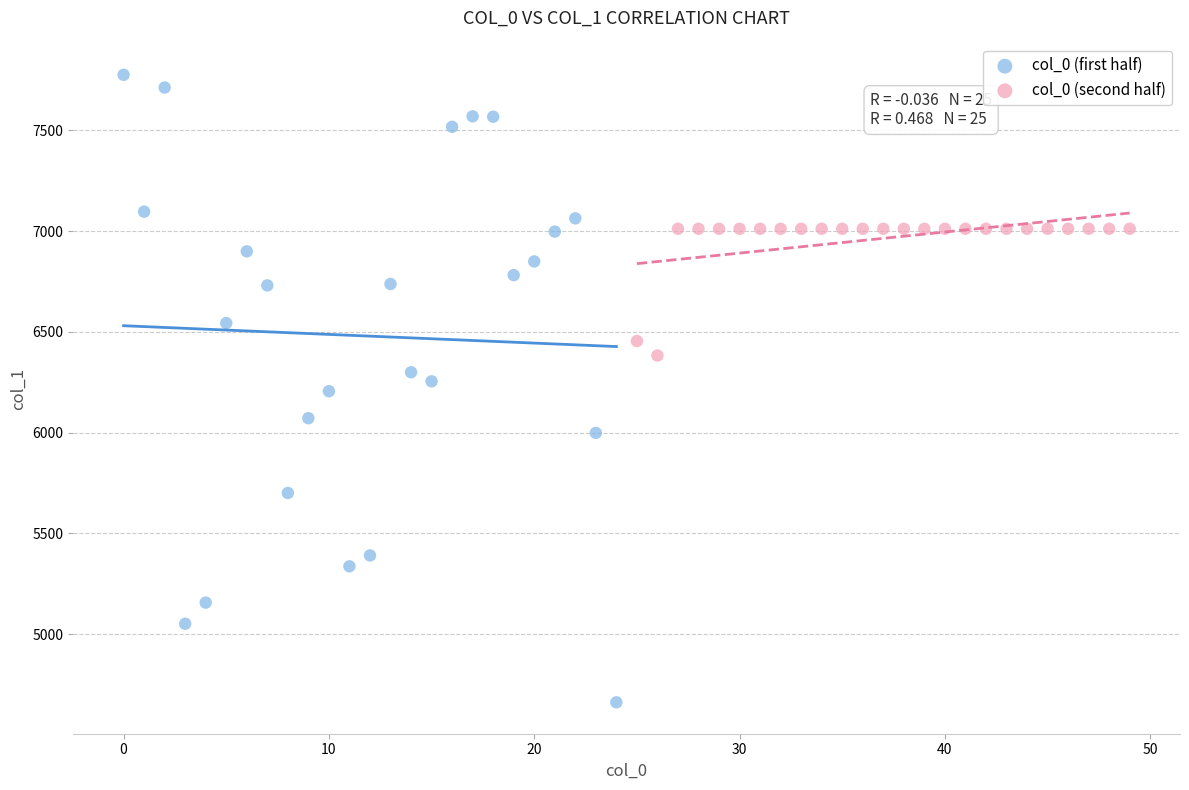

Which series contains the lowest Y value?

col_0 (first half)